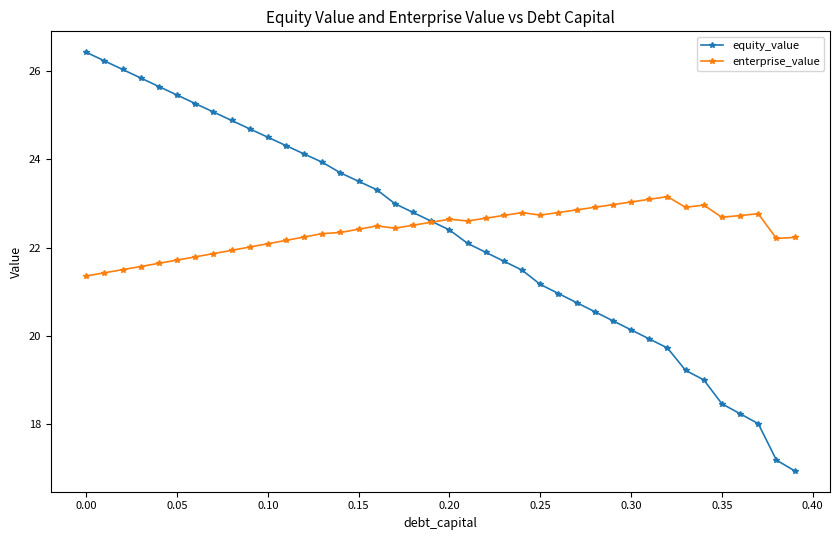

True or false: enterprise_value has more than 2 points higher than both neighbors.

True